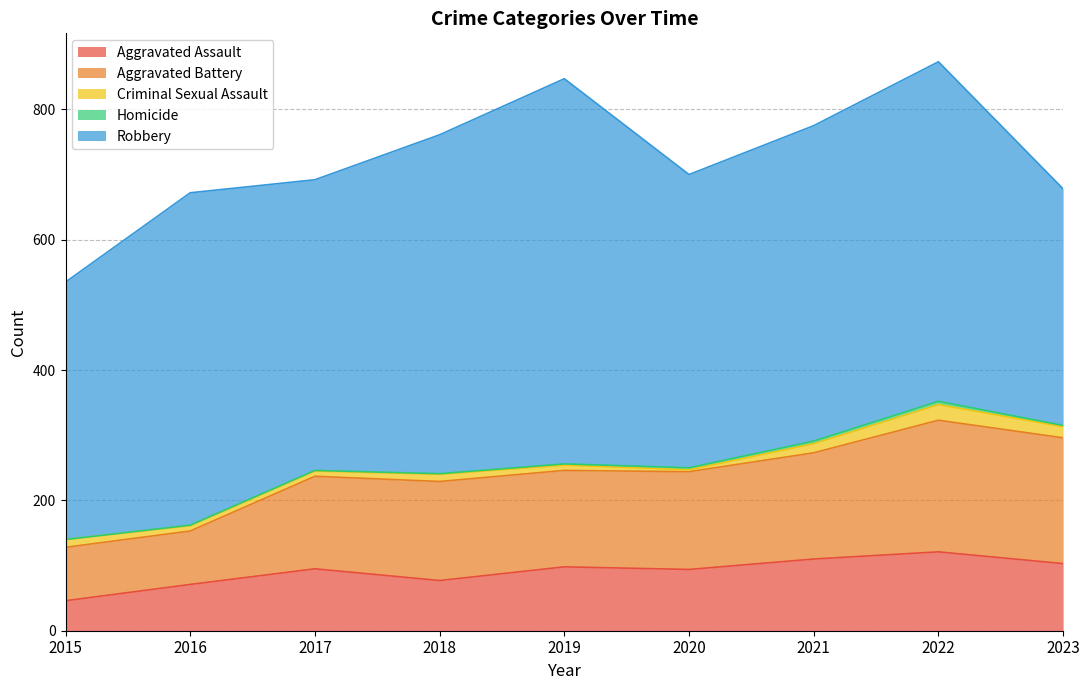

Rank the categories by Robbery value from highest to lowest.

2019, 2022, 2018, 2016, 2021, 2020, 2017, 2015, 2023